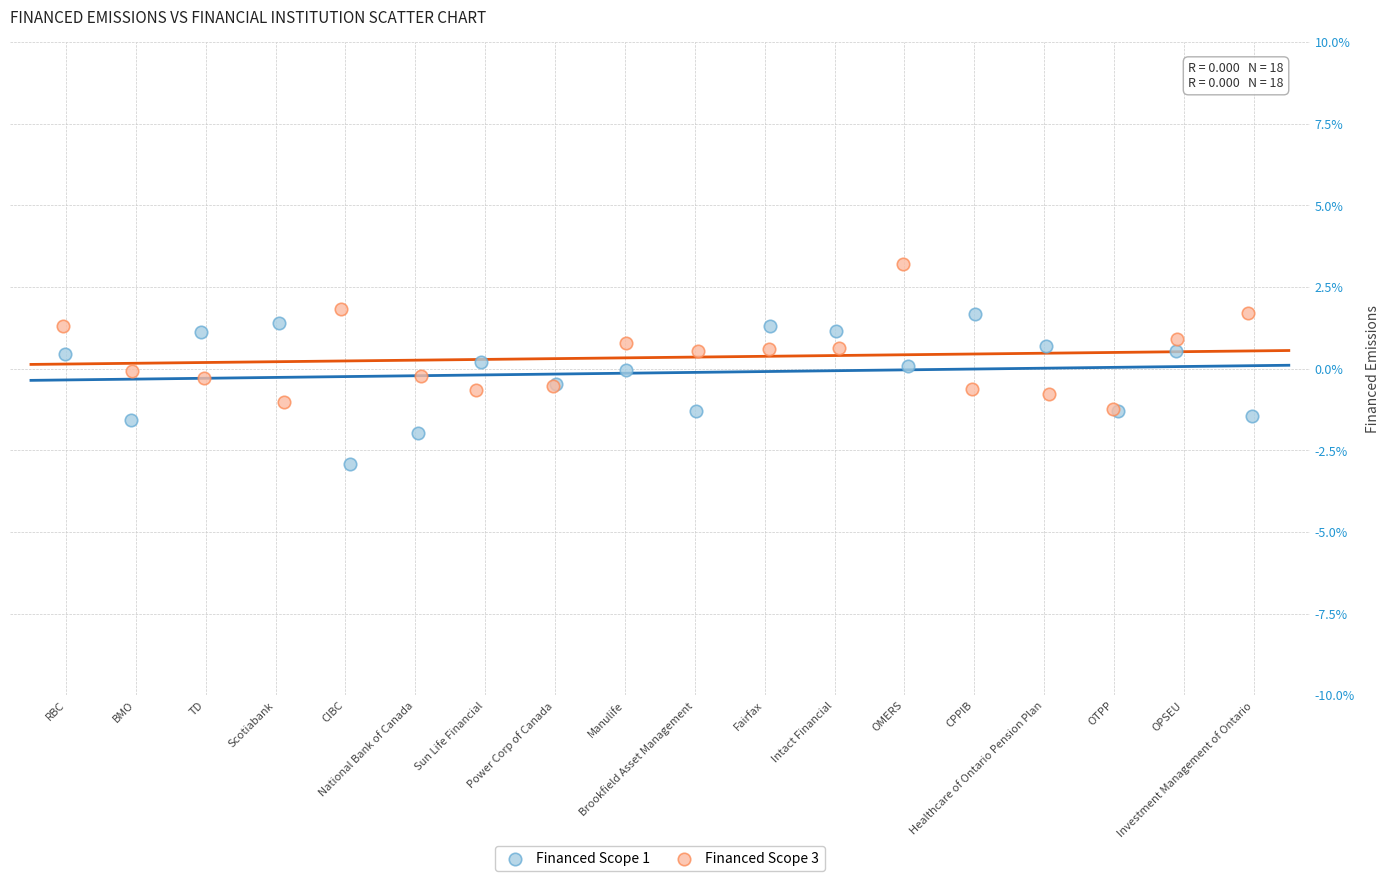

Which series contains the highest Y value?

Financed Scope 3